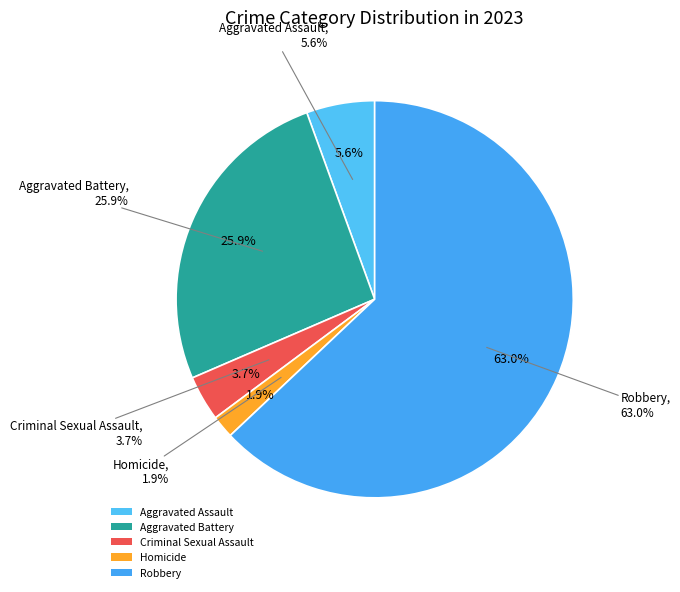

To the nearest percent, what portion does Homicide represent?

2%